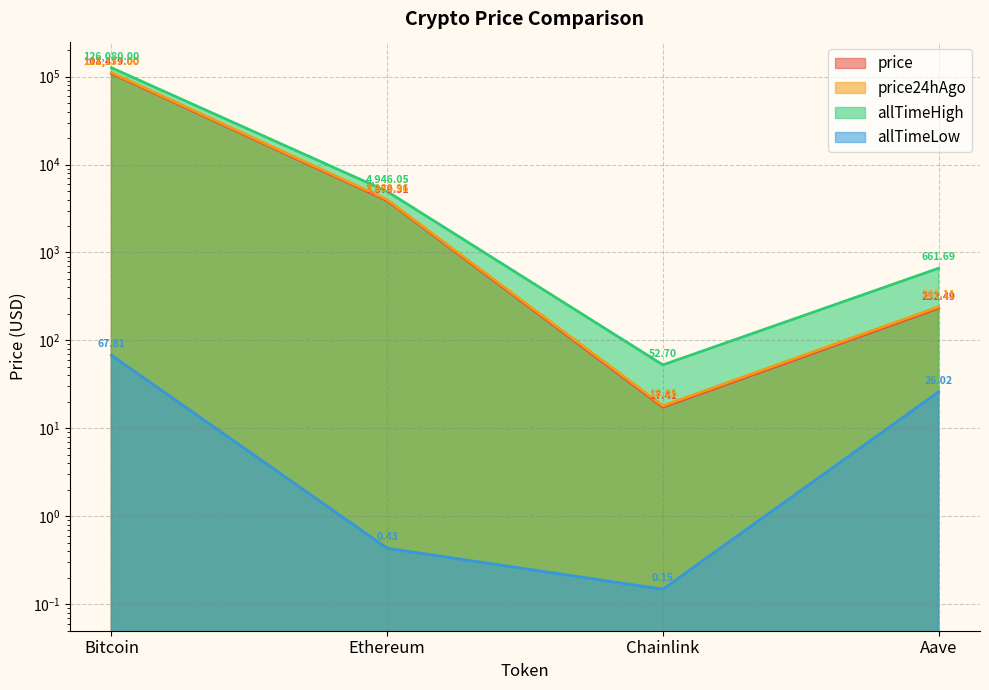

What position from the right is Aave?

1